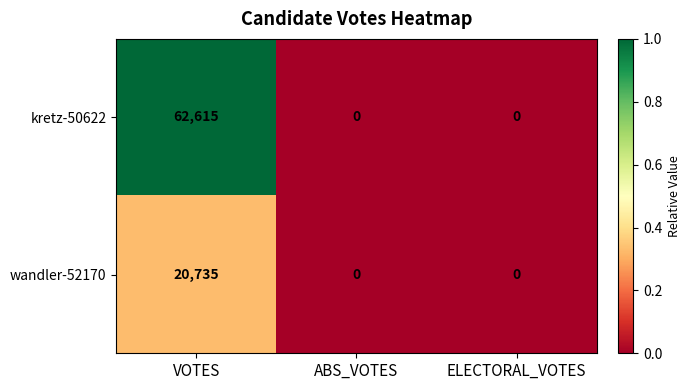

Read the kretz-50622 value at VOTES, to the nearest 100.

62600